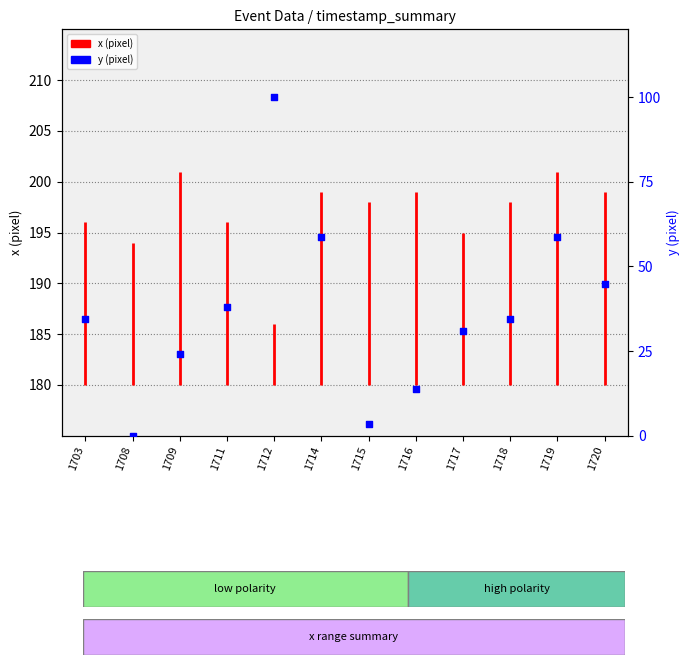

What is the change in value from 1715 to 1716?

+10.3